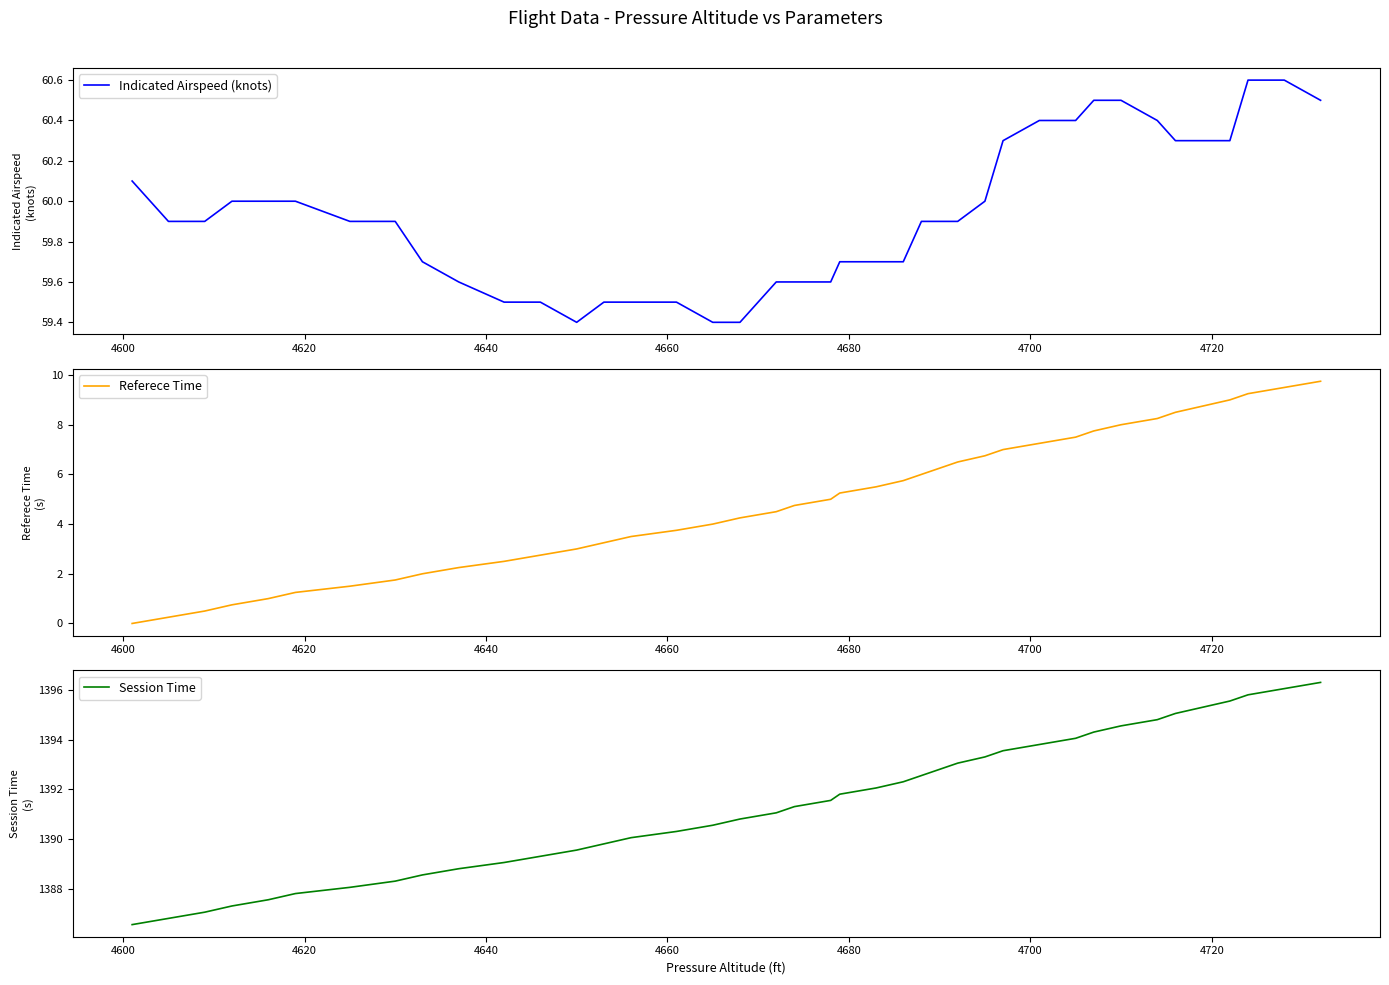

True or false: Indicated Airspeed (knots) and Referece Time cross at least once.

False